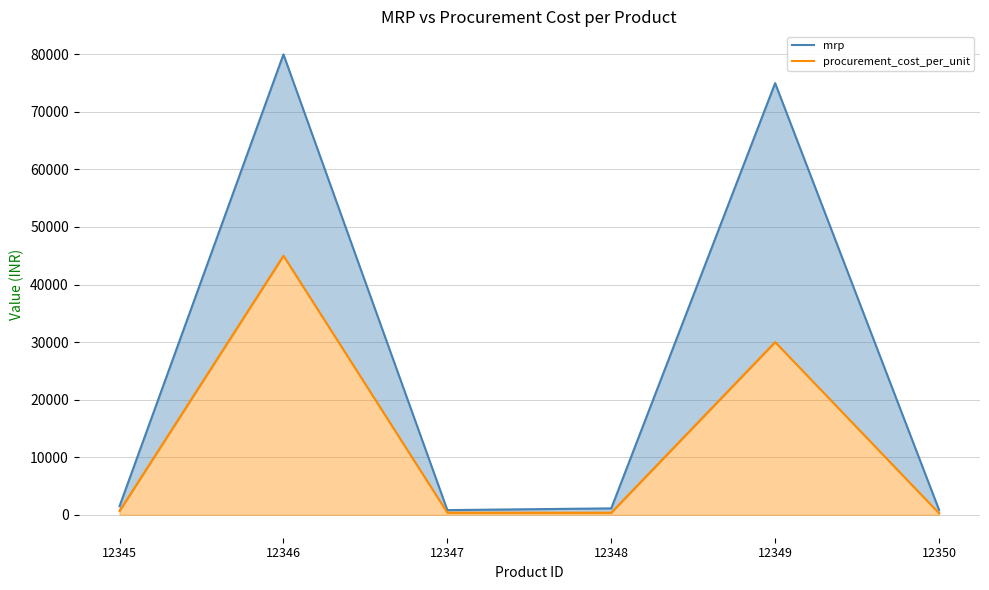

List the series in order of their overall mean, lowest first.

procurement_cost_per_unit, mrp